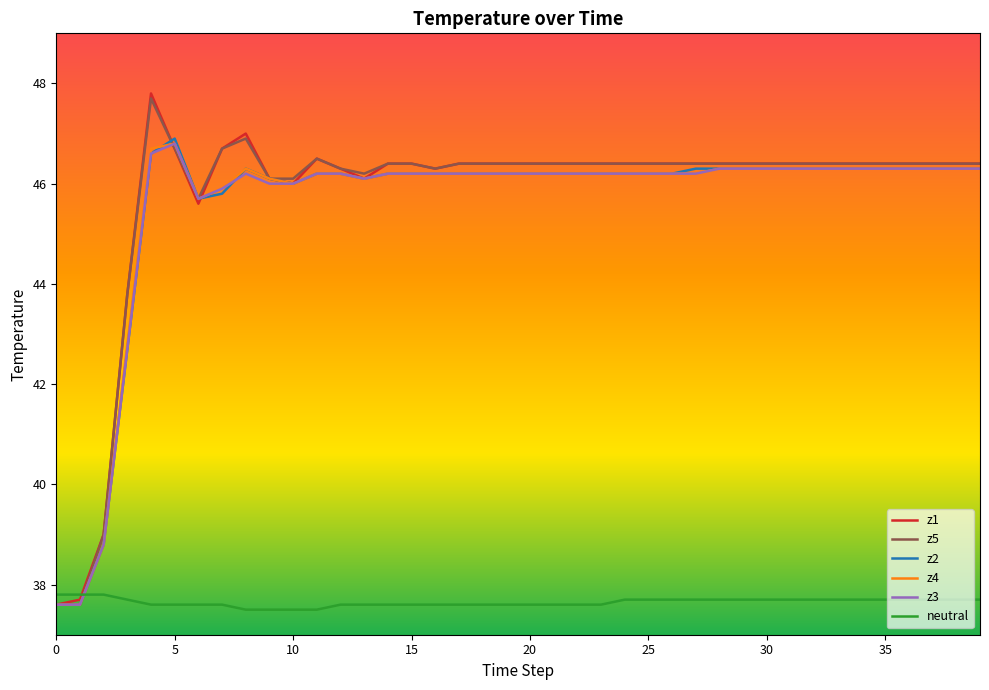

Does the chart have visible grid lines?

No